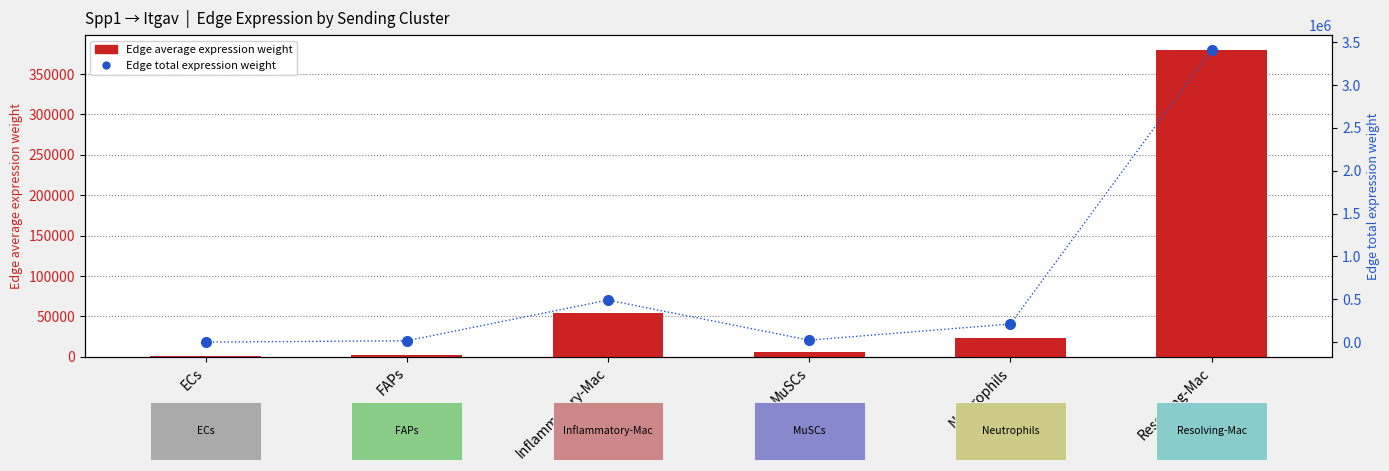

What is the label of the 3rd bar from the left?

Inflammatory-Mac